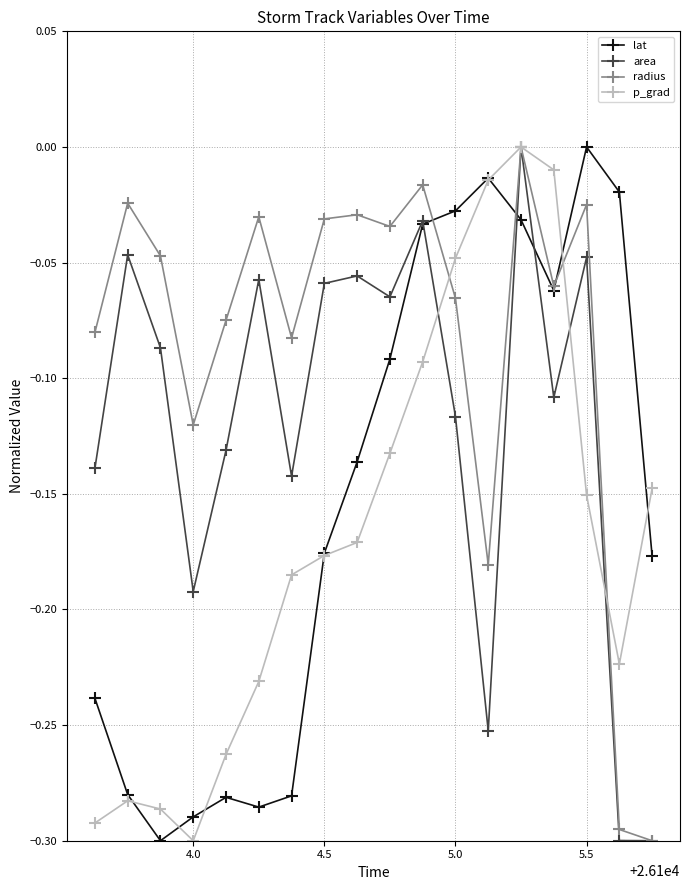

True or false: lat has more than 0 interior local peaks.

True